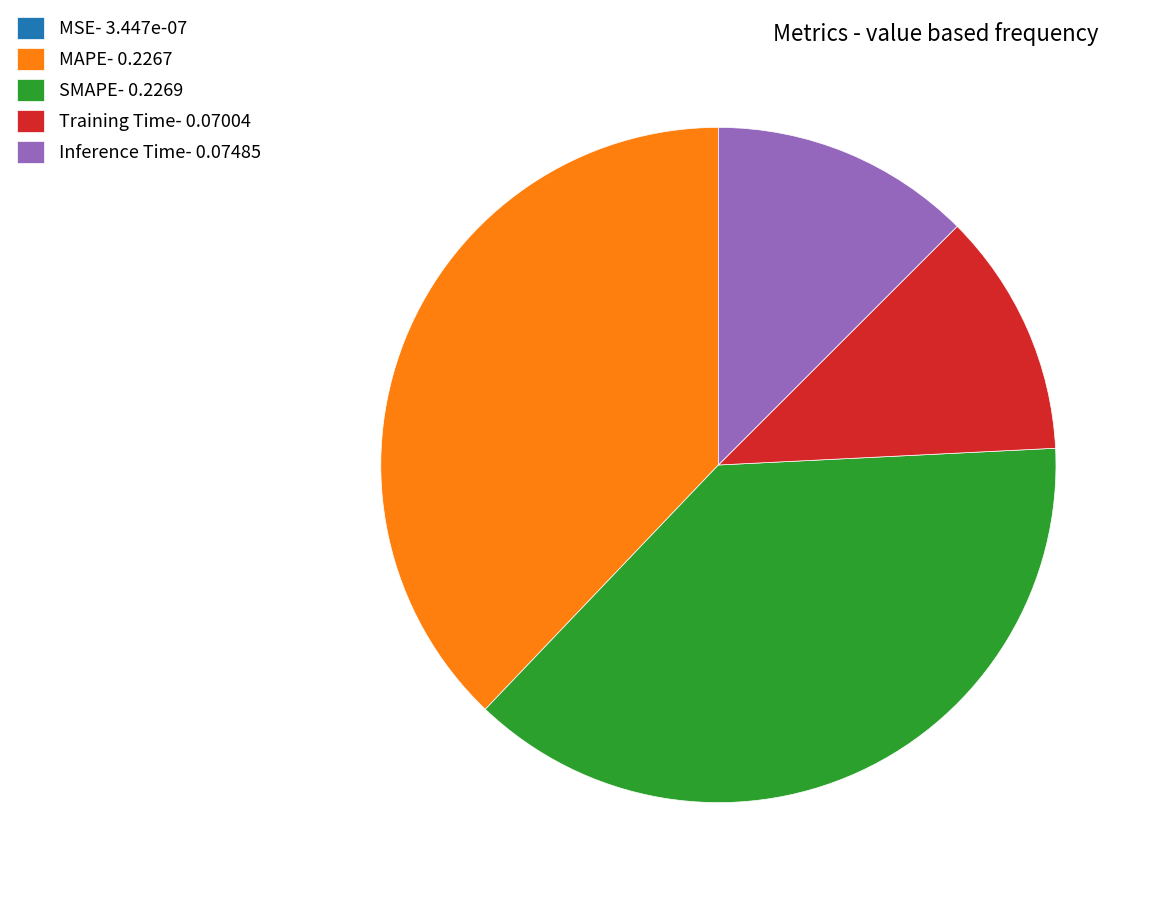

Does SMAPE- 0.2269 represent more than half of the total?

No